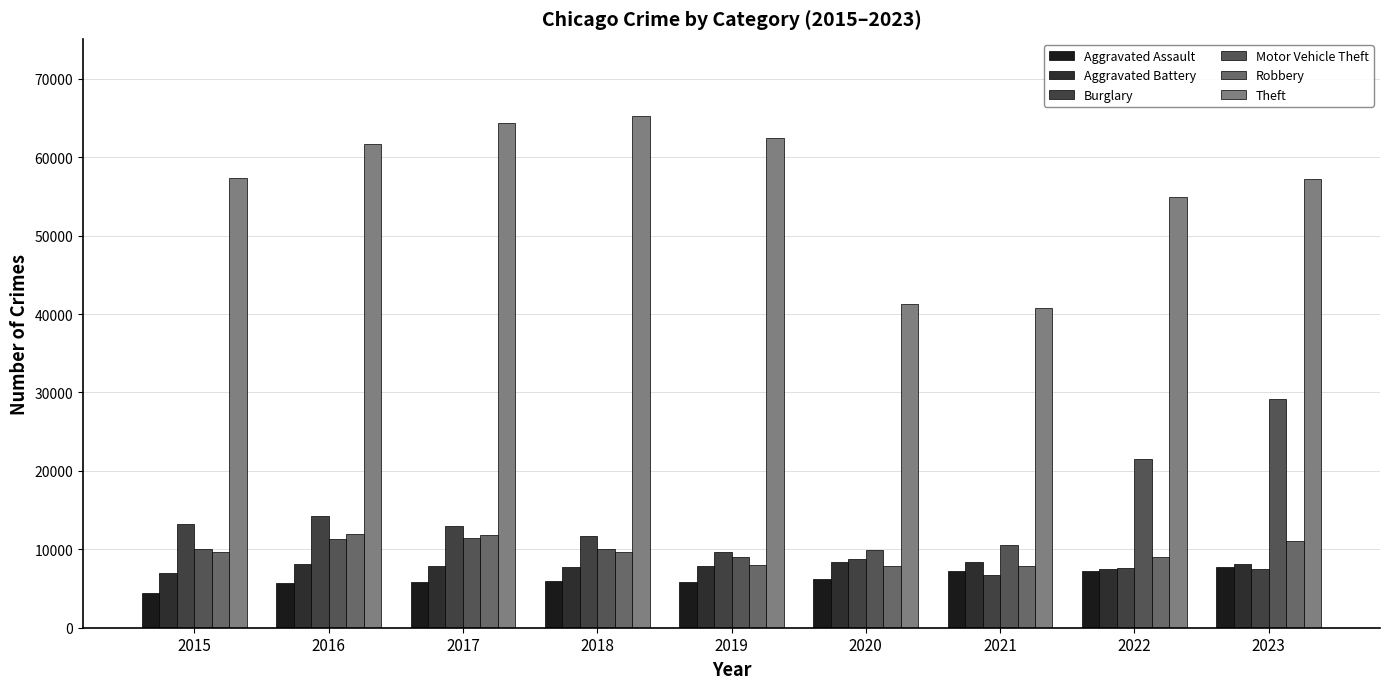

At which category does the chart reach its peak across all series?

2018